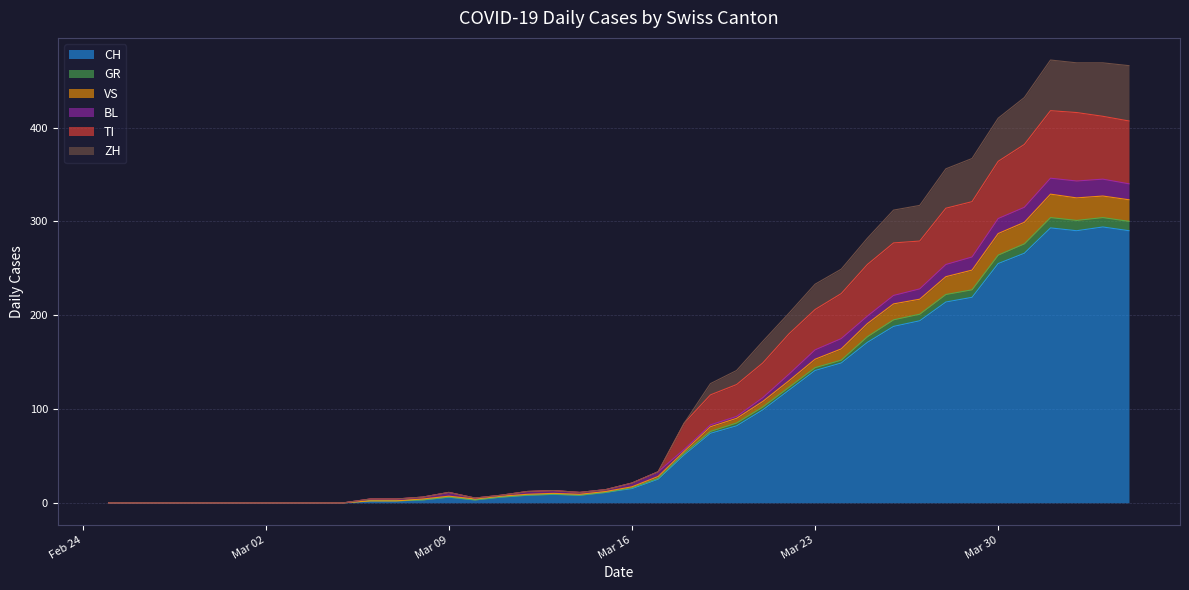

Read the CH value at 2020-04-03, to the nearest 10.

290